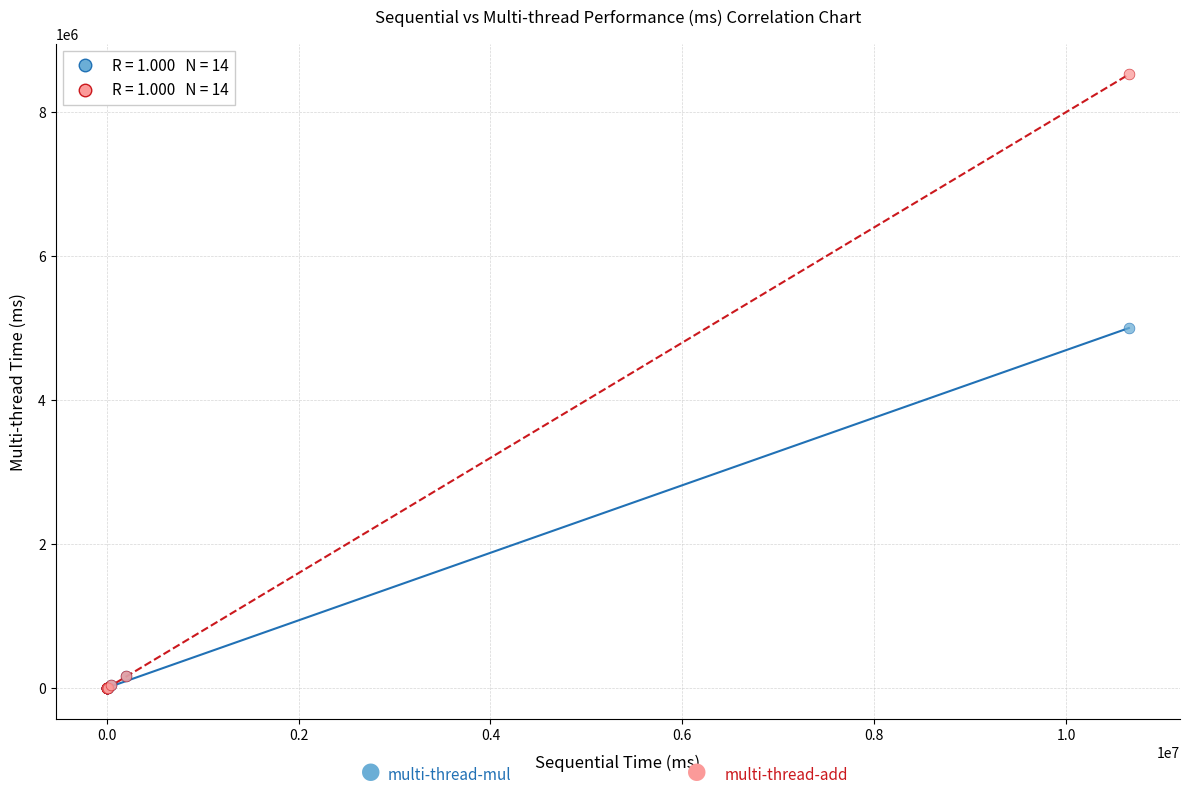

Across all series, what Y value is closest to 4259160?

4999080.0